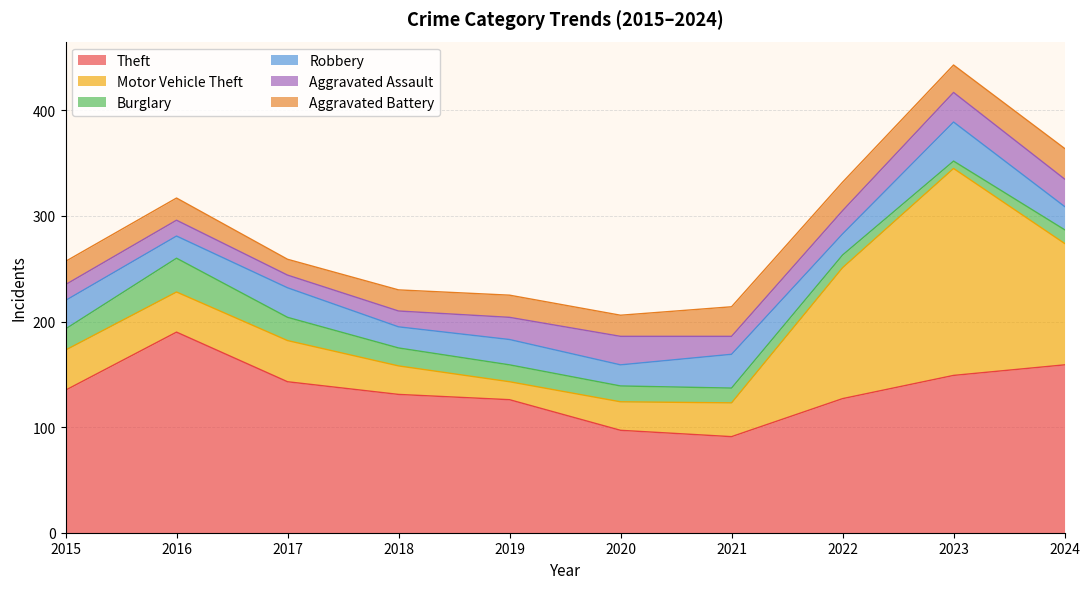

Is the value of Burglary at 2021 greater than the value of Theft at 2021?

No